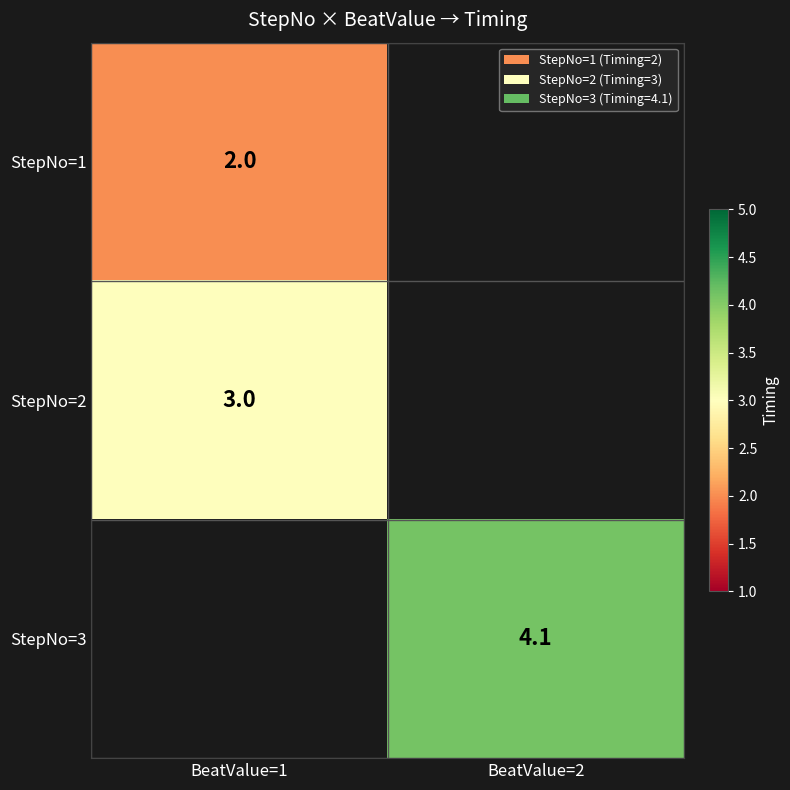

True or false: StepNo=3 has a value of 4.1 at BeatValue=2.

True